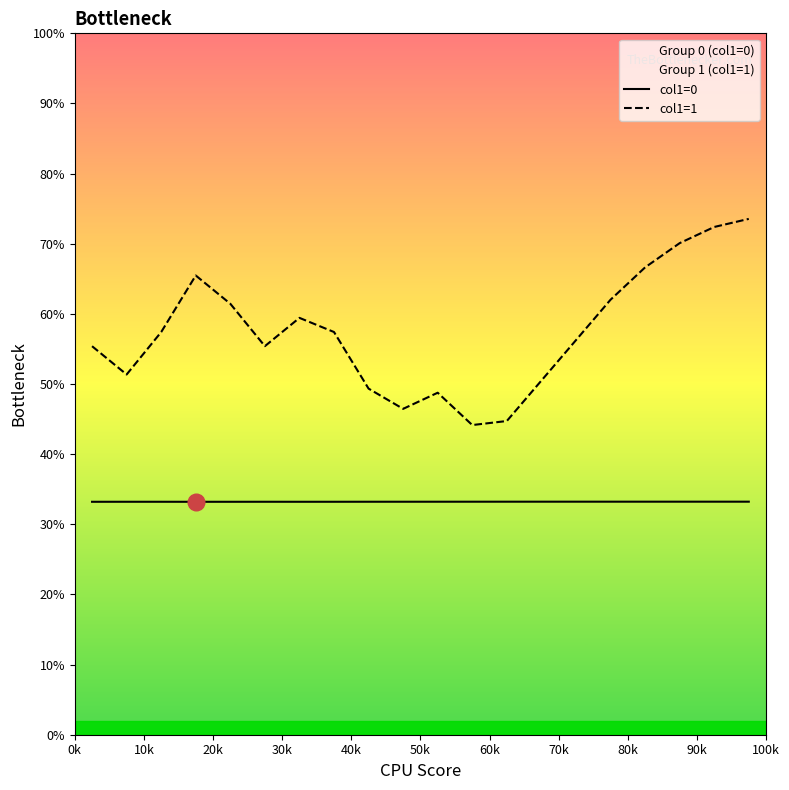

What is the difference between the maximum and minimum values in the col1=1 series?

29.4